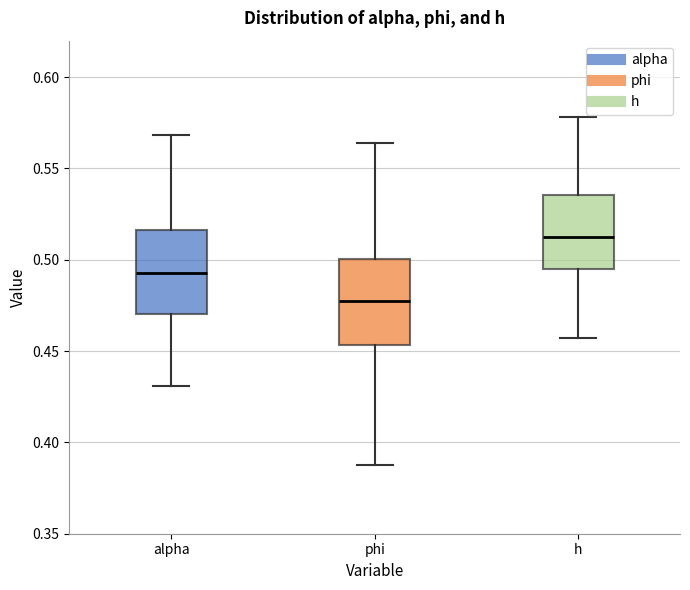

Reading left to right, transcribe this box plot: for each box, give where its median line is, the range the box spans, and where its two whiskers end, as read against the y-axis. The values are not printed on the chart, so give them approximately, as read against the axis.

alpha: median 0.495, box 0.470 to 0.515, whiskers 0.430 to 0.570
phi: median 0.475, box 0.455 to 0.500, whiskers 0.390 to 0.565
h: median 0.510, box 0.495 to 0.535, whiskers 0.455 to 0.580